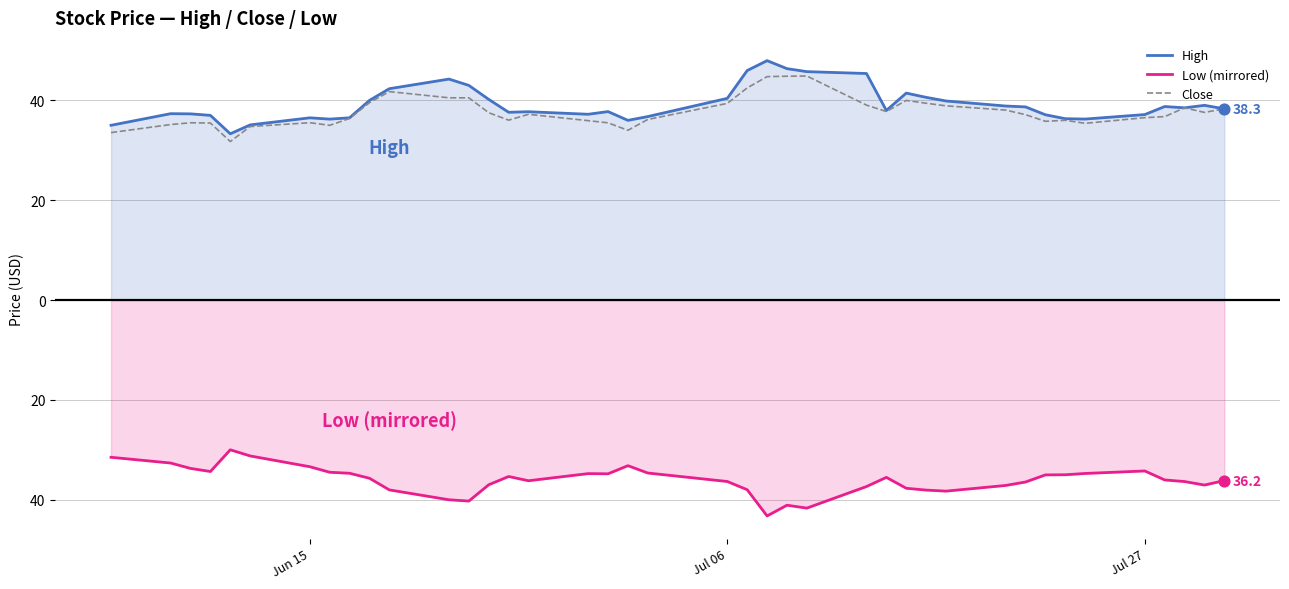

Is the value of High at 37 greater than the value of Low (mirrored) at Jun 15?

Yes